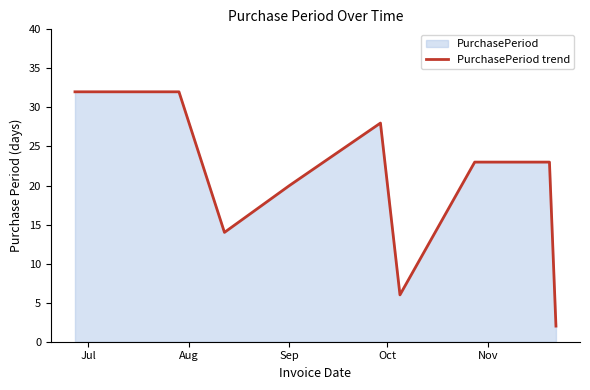

What is the greatest value displayed?

32